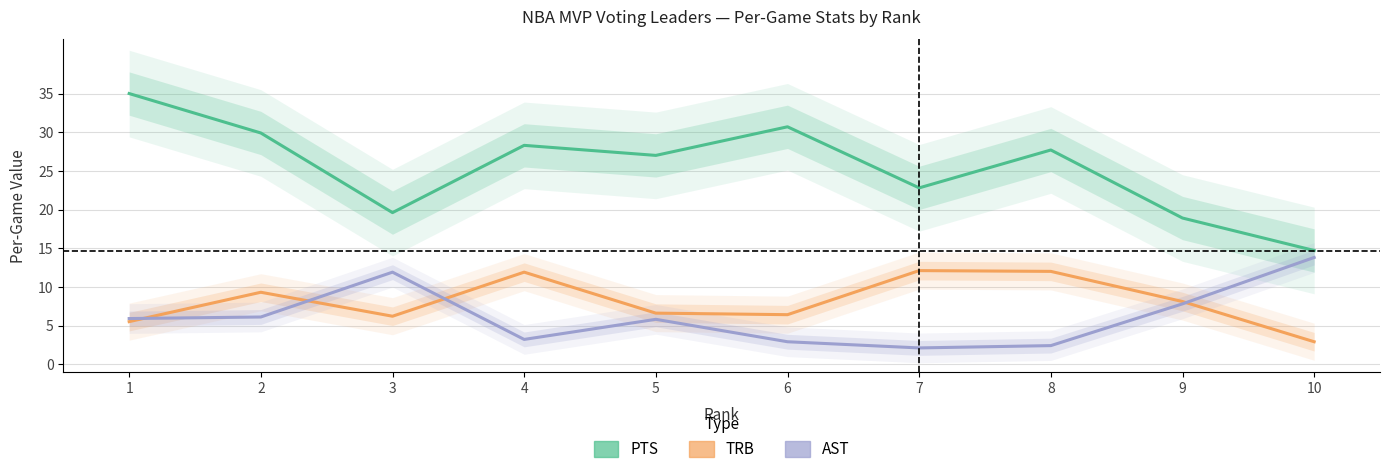

Which category has the lowest value across all series?

7